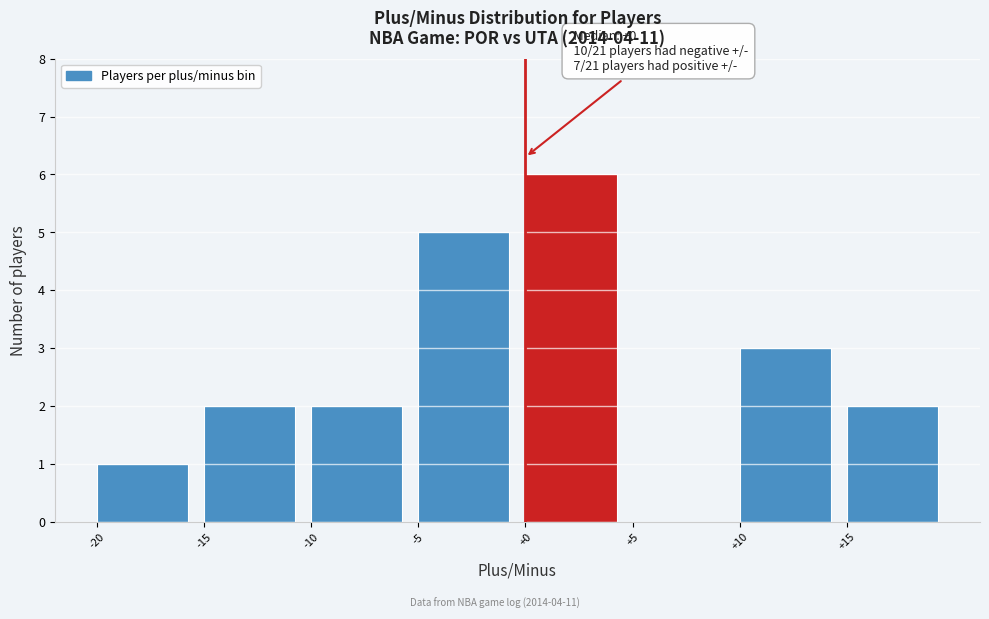

Over which range of the x-axis is the bar tallest?

0 to 5